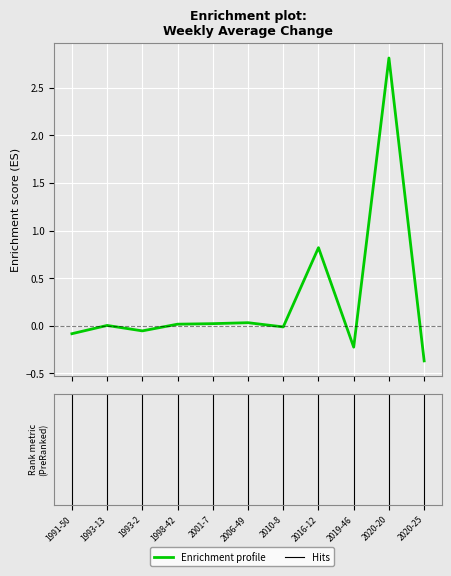

What is the smallest value displayed?

-0.4